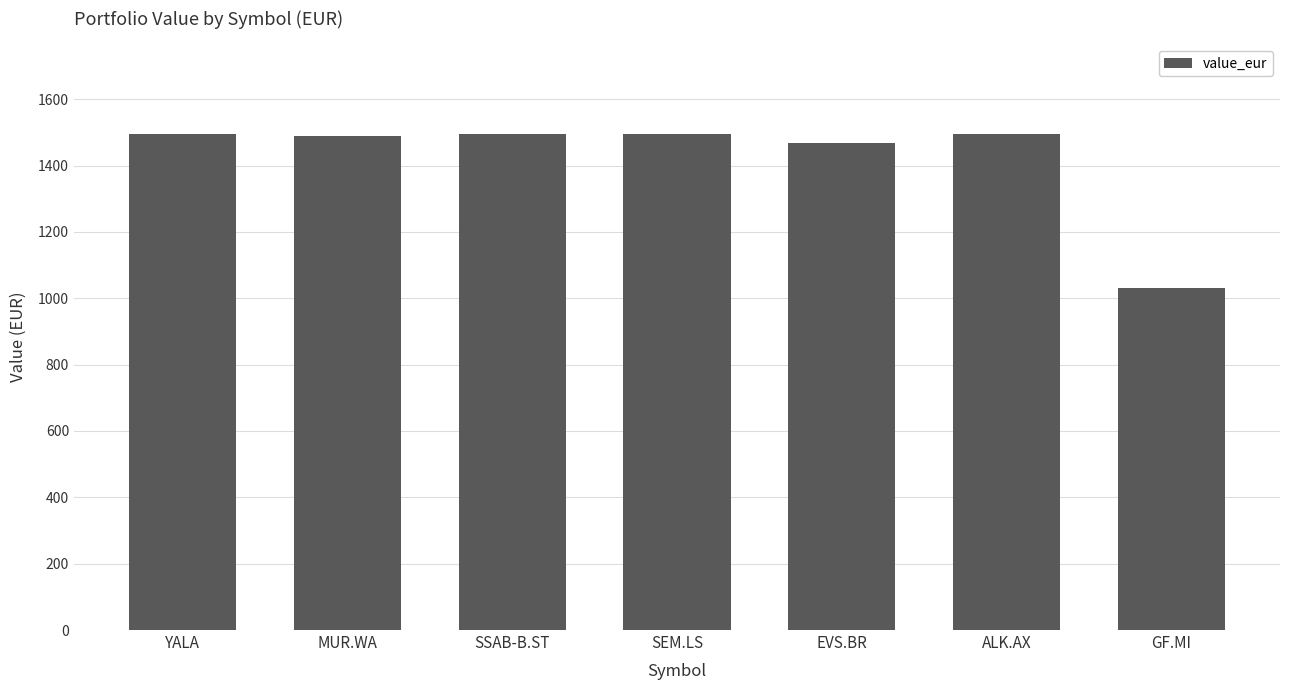

What is the label of the 7th bar from the left?

GF.MI